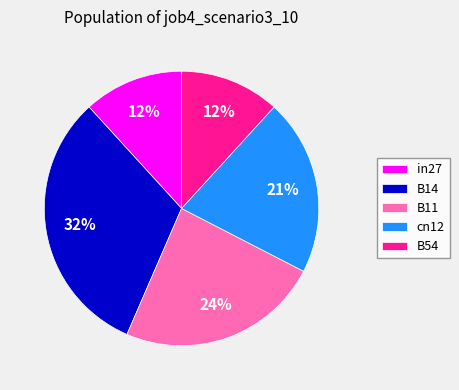

Which slice is the largest?

B14